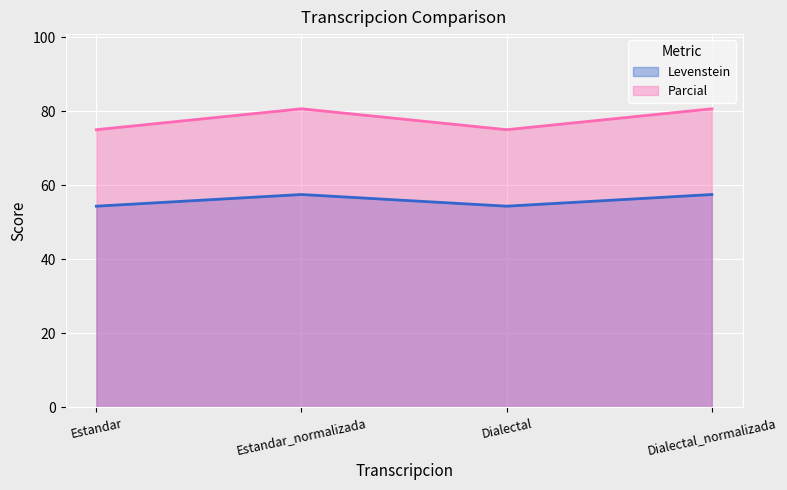

What is the maximum value for Parcial?

80.6